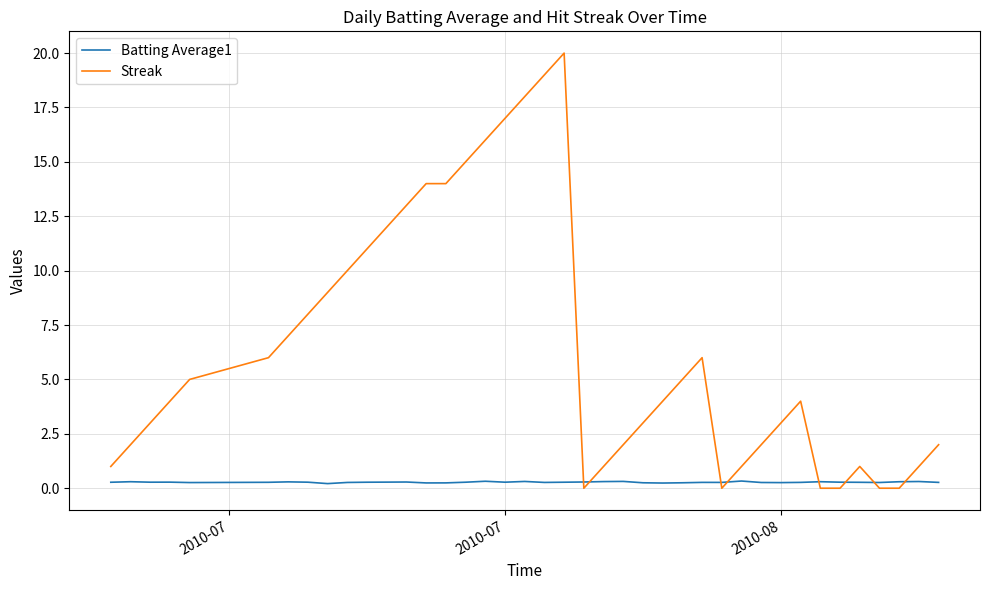

What are all the series names shown in the legend?

Batting Average1, Streak